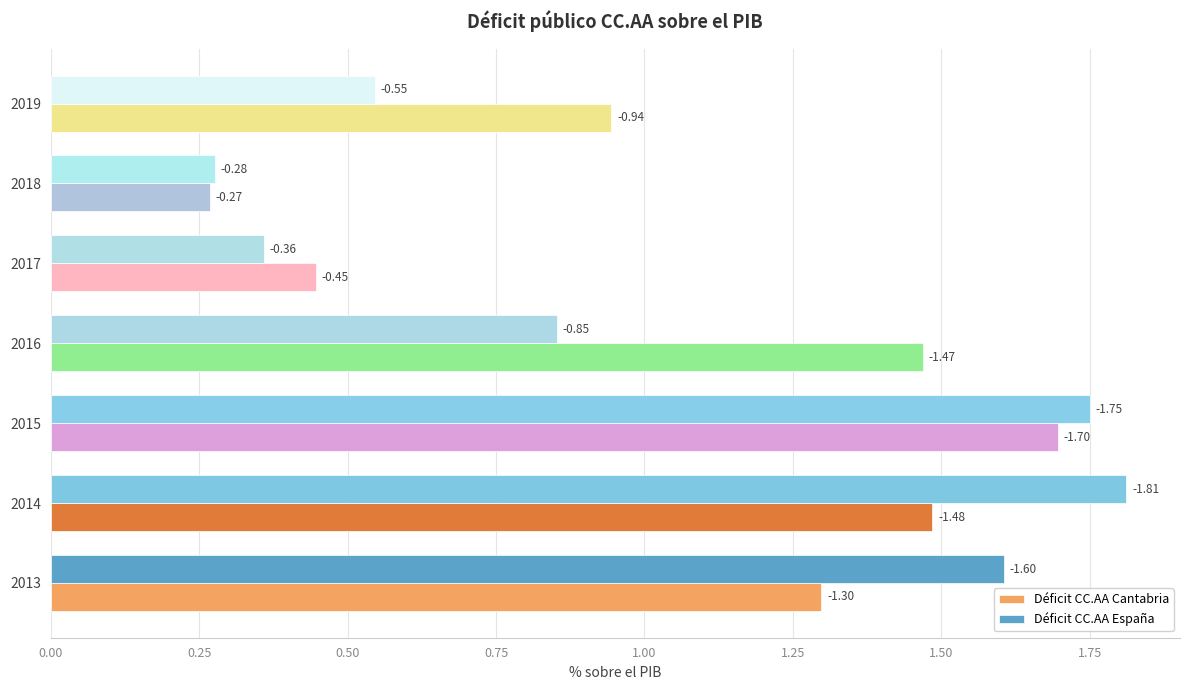

What are all the series names shown in the legend?

Déficit CC.AA Cantabria, Déficit CC.AA España